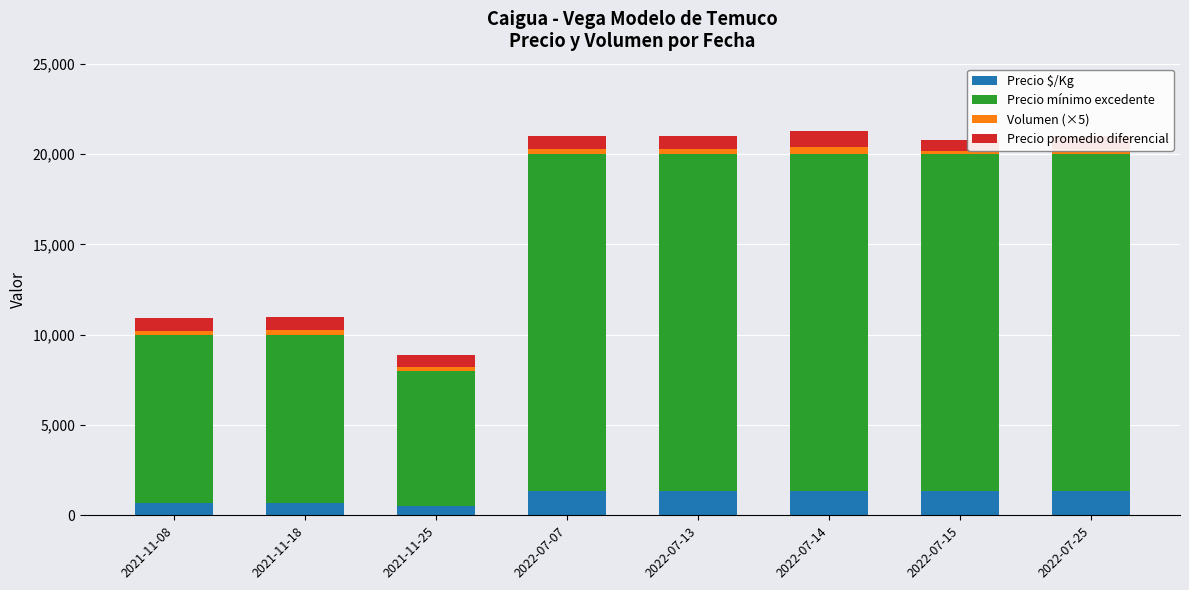

What is the lowest value of the Precio $/Kg series?

533